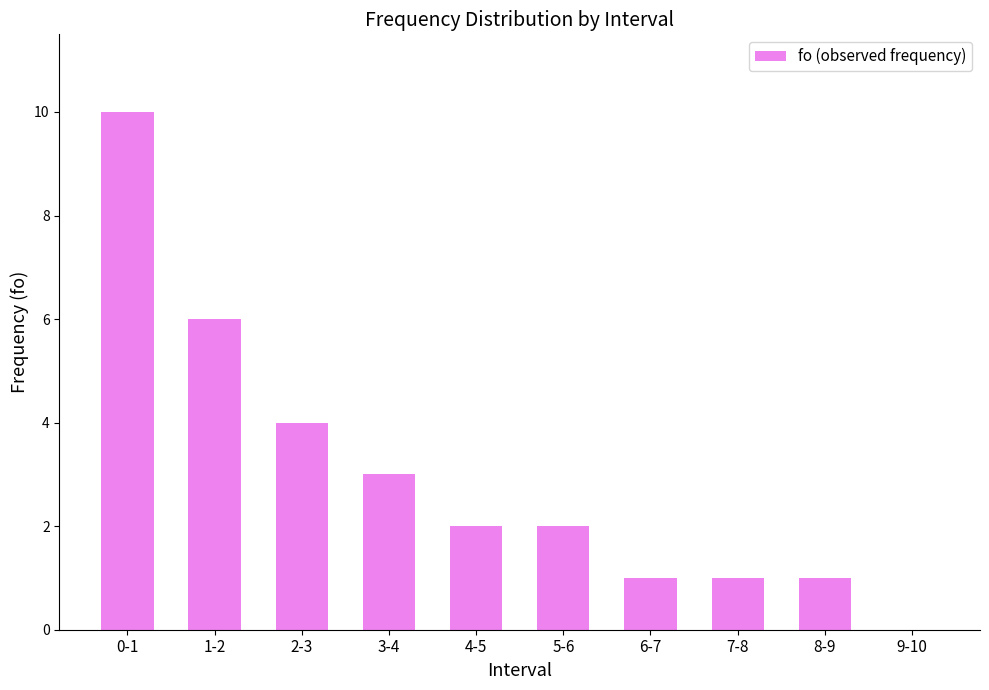

What is the ratio of the value at 6-7 to the value at 1-2?

0.2